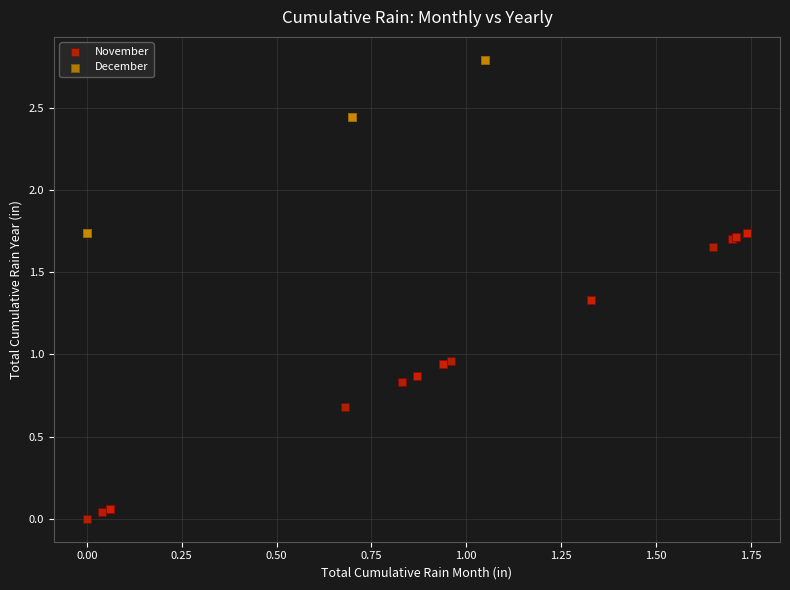

Which series contains the lowest Y value?

November